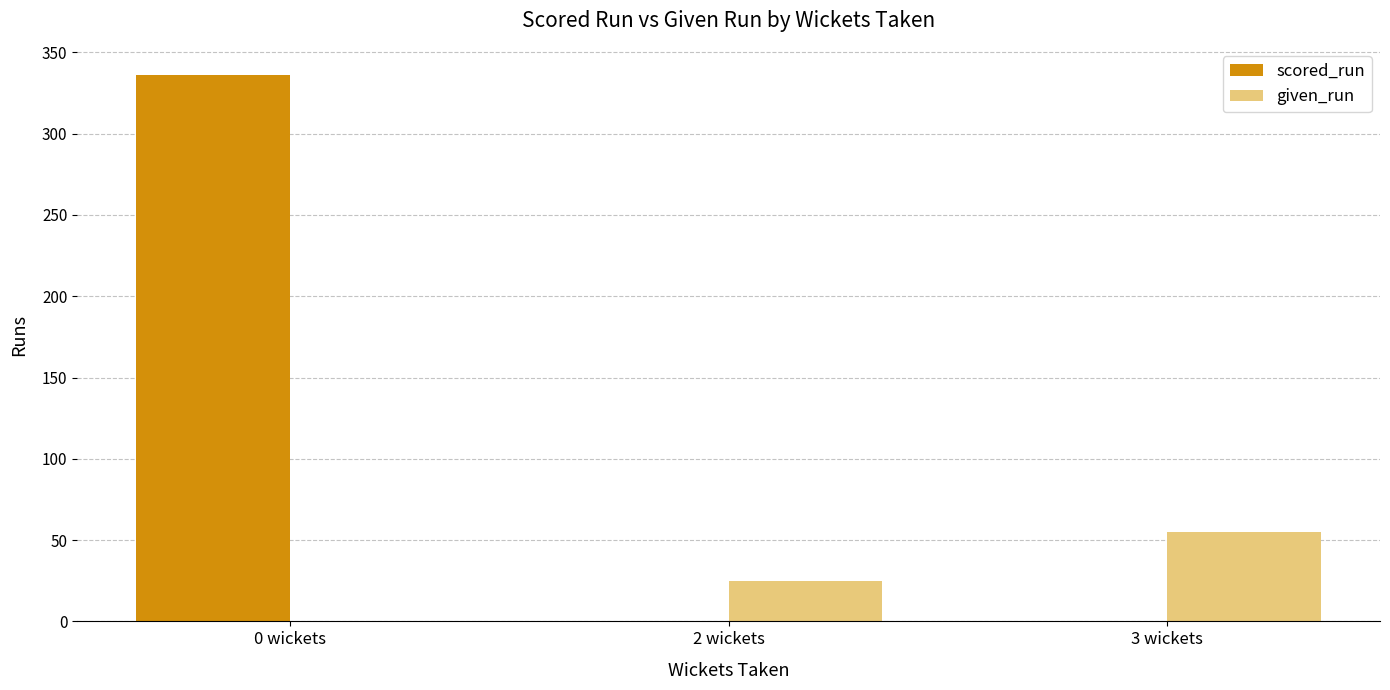

The value of given_run at 3 wickets is 19. True or false?

False